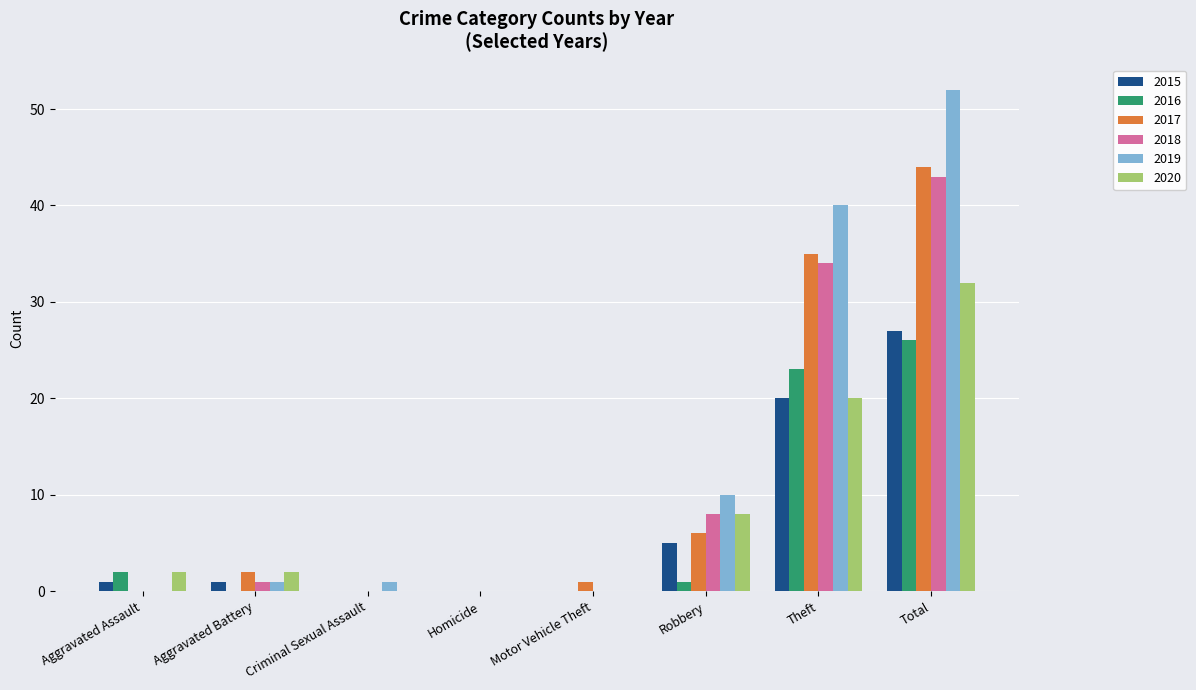

What are all the series names shown in the legend?

2015, 2016, 2017, 2018, 2019, 2020